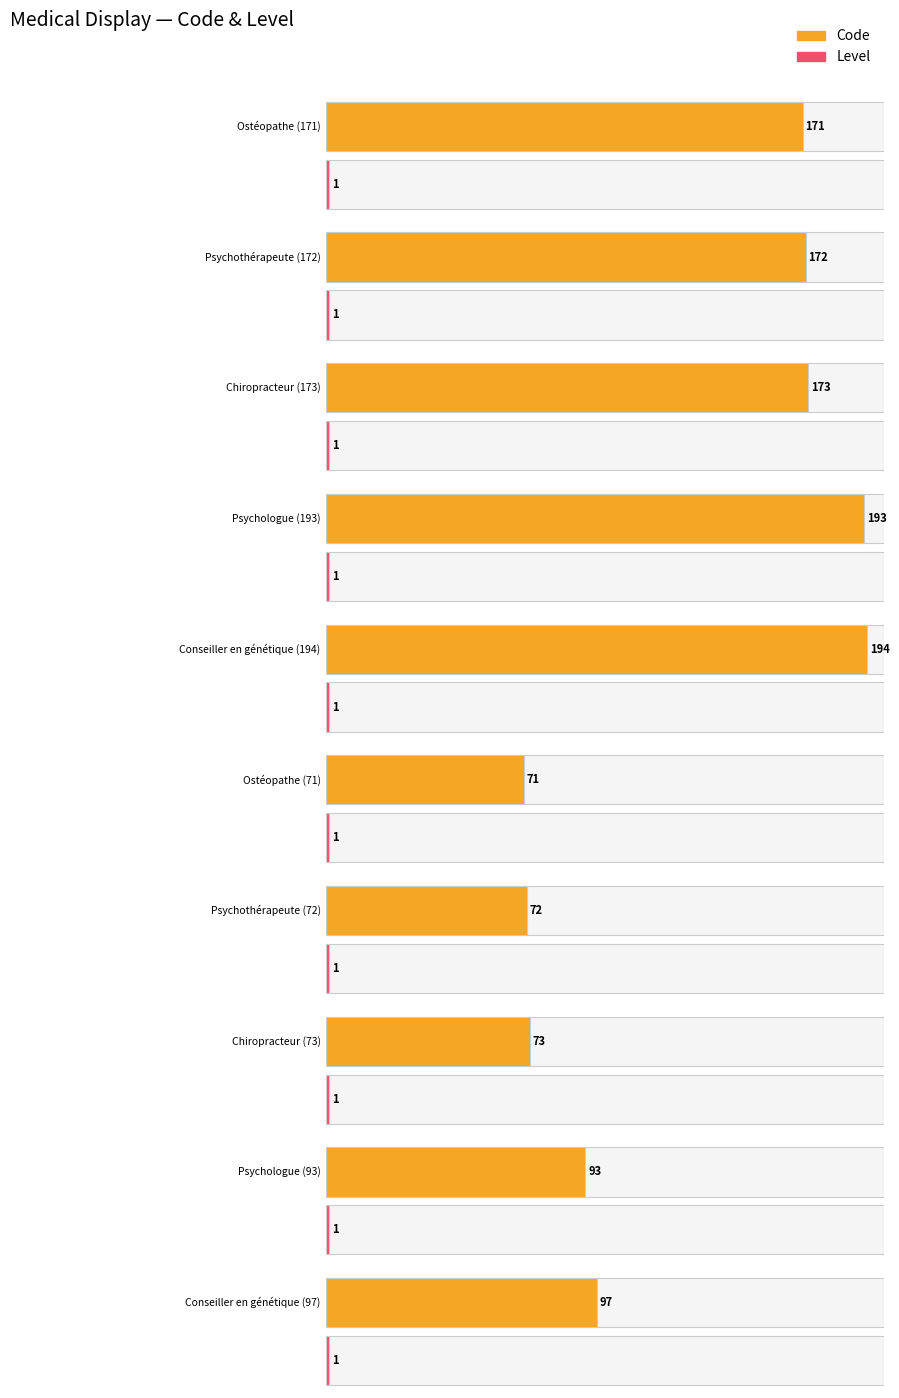

What are all the series names shown in the legend?

Code, Level